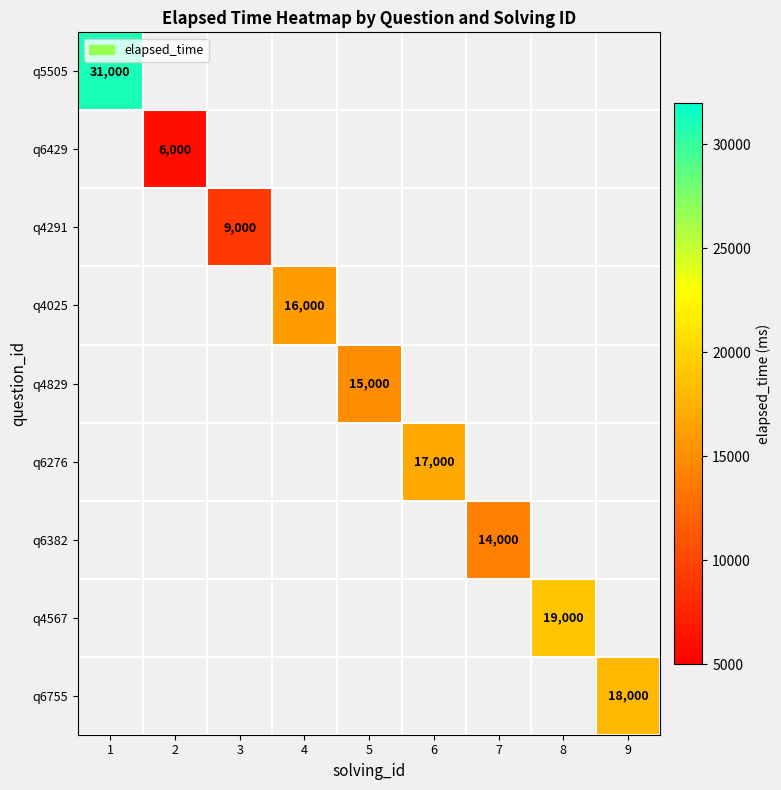

List the labels in order of q6429 value, smallest first.

1, 2, 3, 4, 5, 6, 7, 8, 9